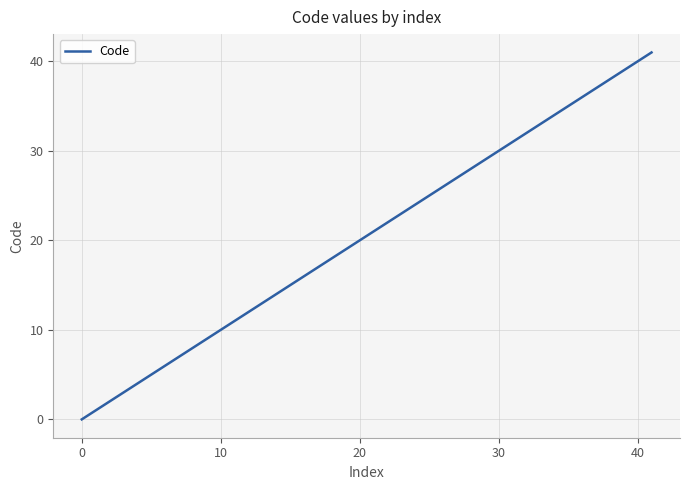

What is the maximum value shown in the chart?

41